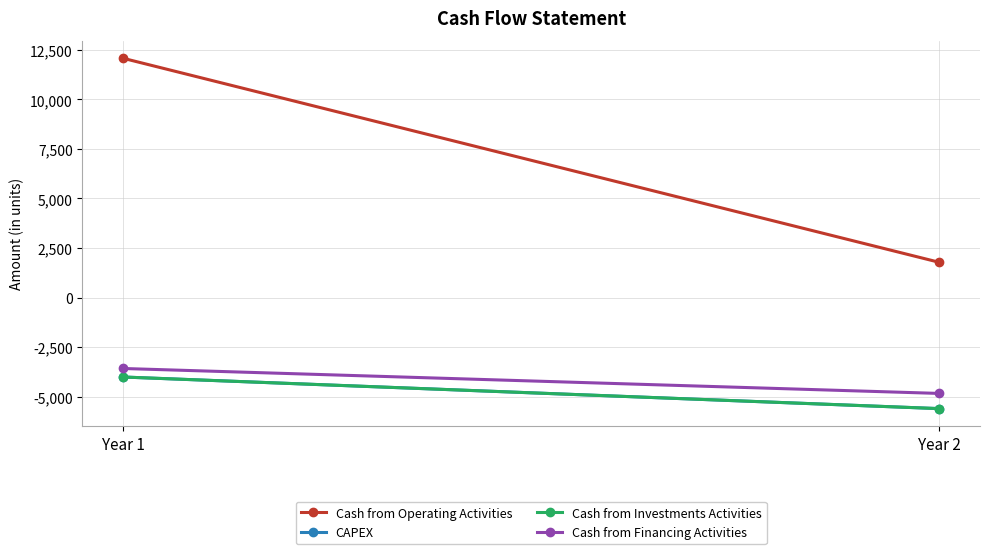

Reading left to right, transcribe all the data shown in this chart.

Cash from Operating Activities: Year 1=12076	Year 2=1779
CAPEX: Year 1=-4012	Year 2=-5608
Cash from Investments Activities: Year 1=-4012	Year 2=-5608
Cash from Financing Activities: Year 1=-3582	Year 2=-4841